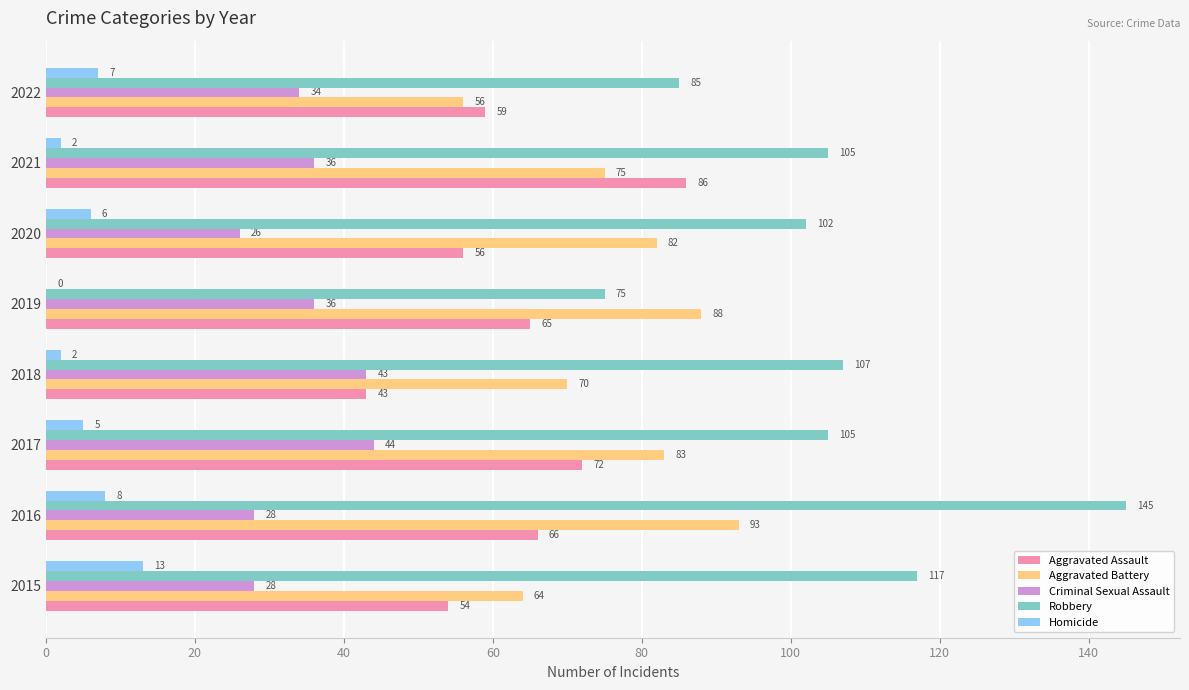

The value of Aggravated Assault at 2015 is 54. True or false?

True